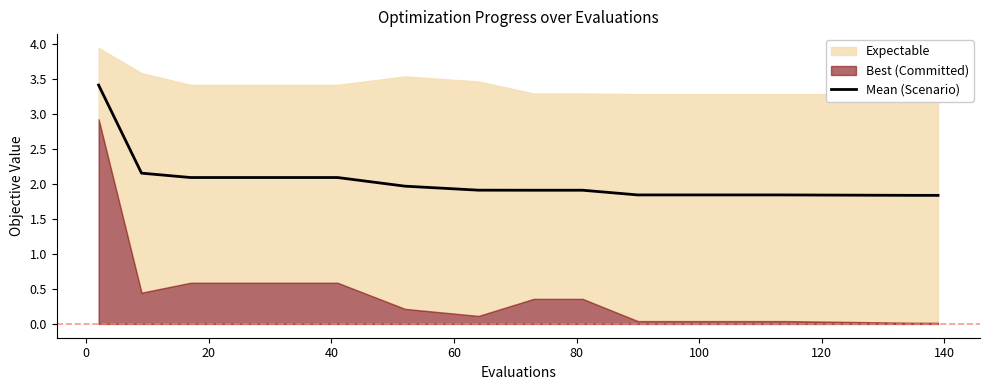

What is the maximum value for Mean (Scenario)?

3.4